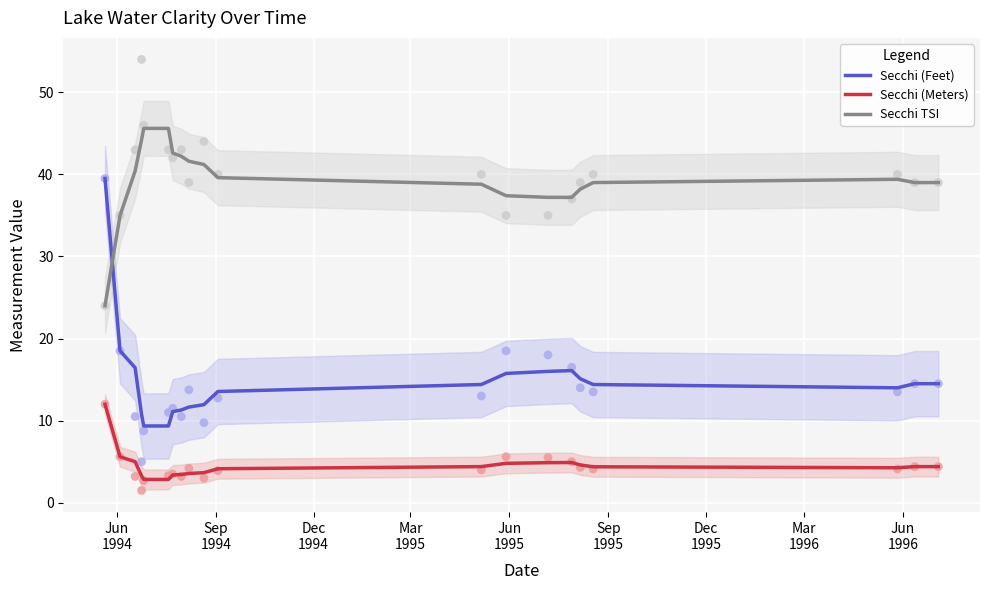

At how many categories does at least one series exceed 26?

20